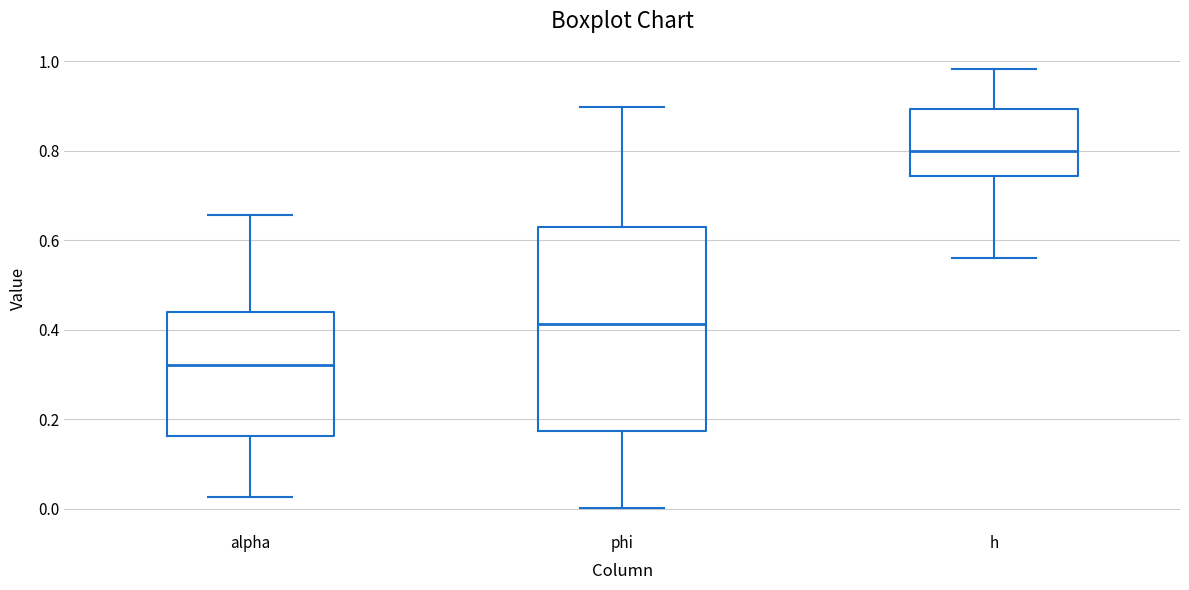

Where is the lower edge of the box for h on the y-axis? The values are not printed on the chart, so give them approximately, as read against the axis.

0.74